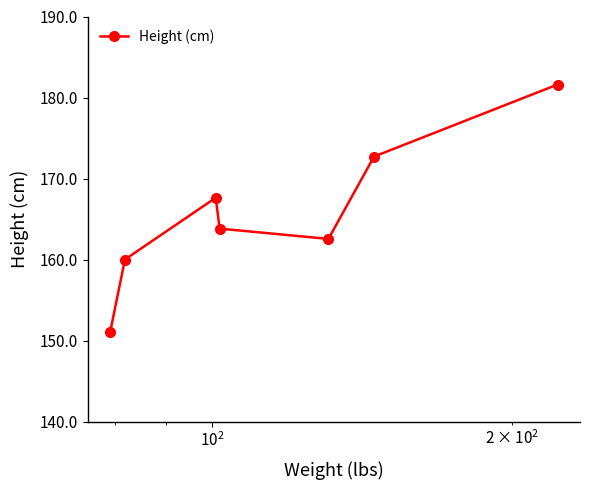

True or false: there are more than 2 points higher than both neighbors.

False